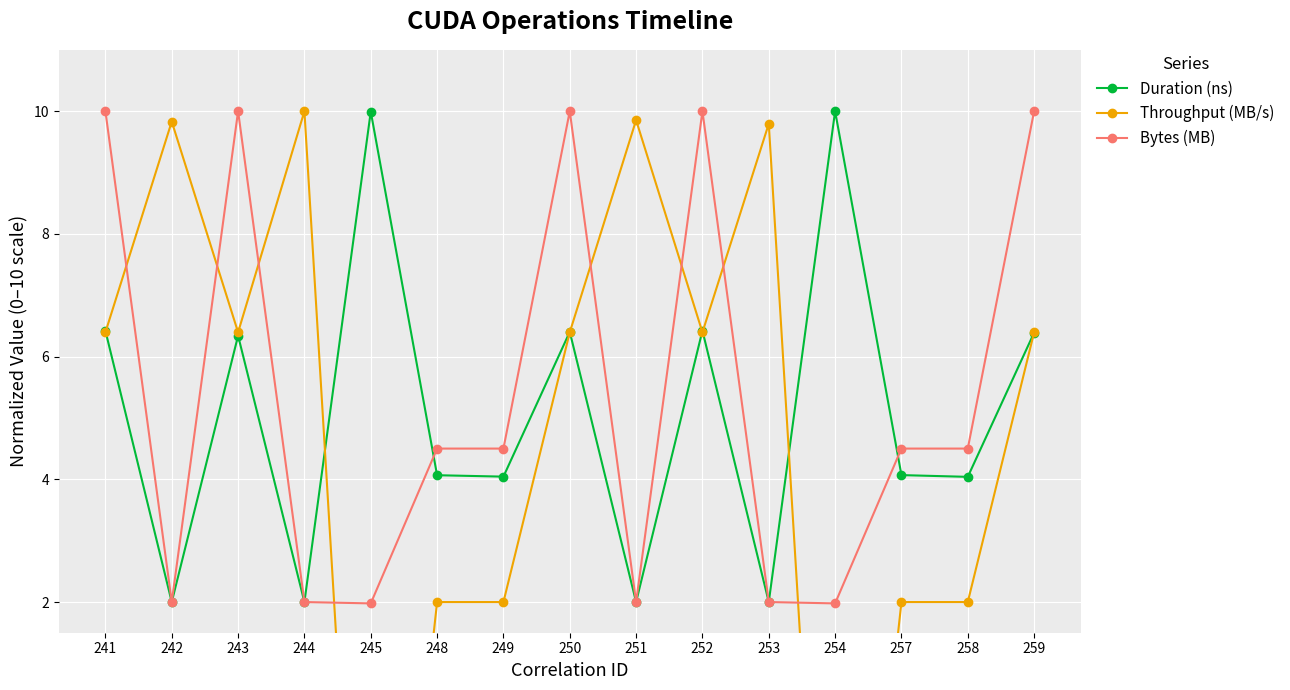

How many negative values does the Throughput (MB/s) series have?

2